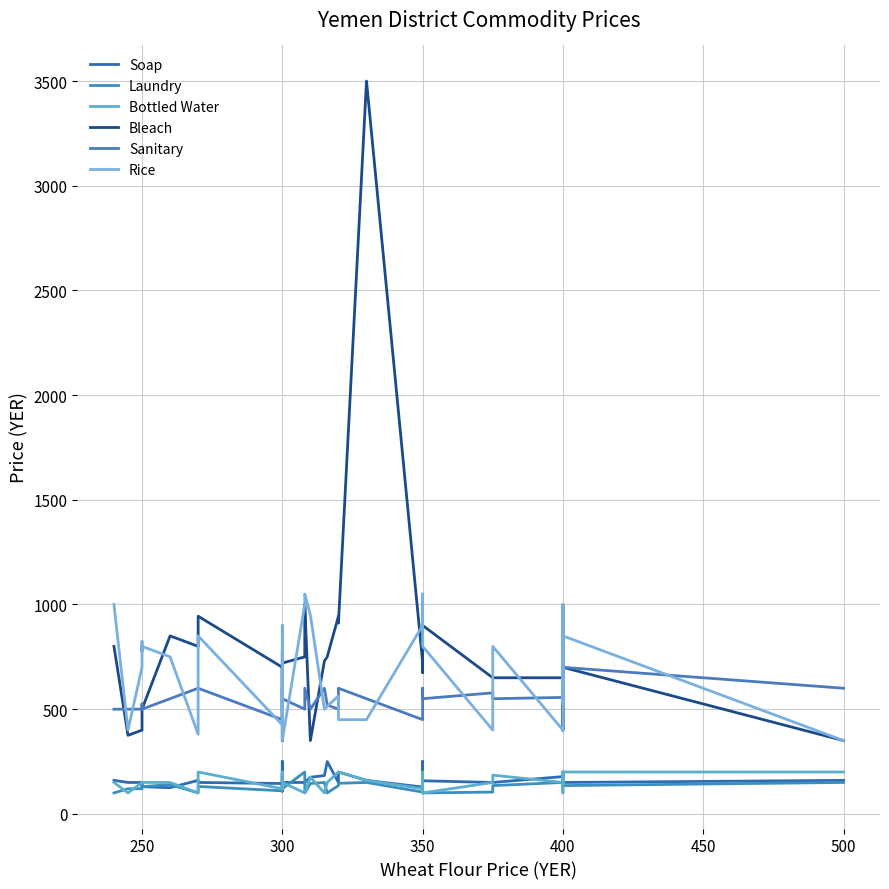

Which series has the widest spread of values?

Bleach